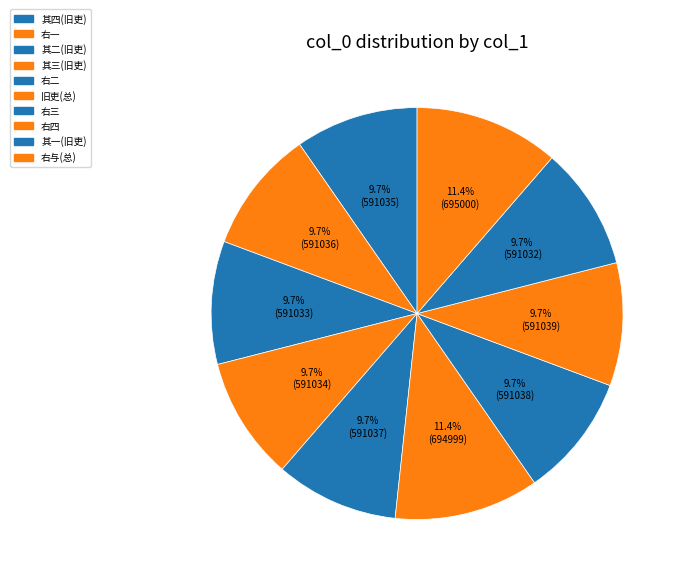

How many slices are in this pie chart?

10